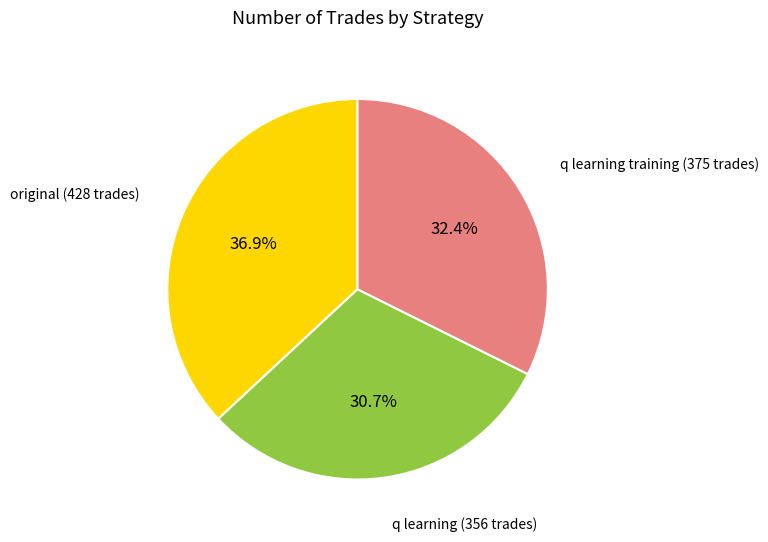

Is there a majority slice in this chart?

No